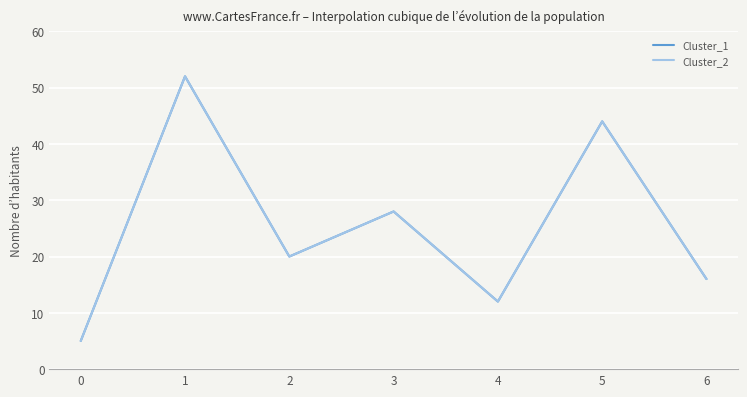

Is the value of Cluster_2 at 6 greater than the value of Cluster_1 at 5?

No